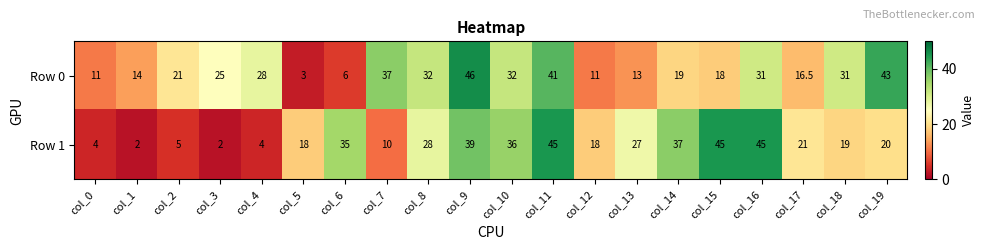

What is the minimum value shown in the chart?

2.0